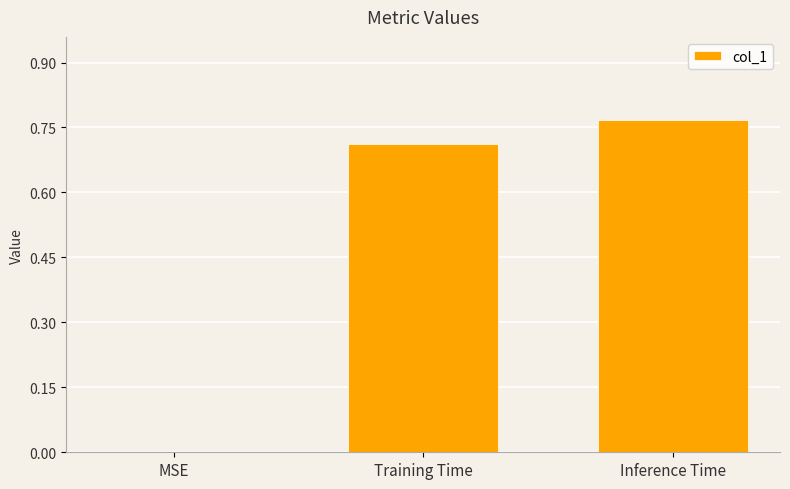

What is the sum of all values?

1.5